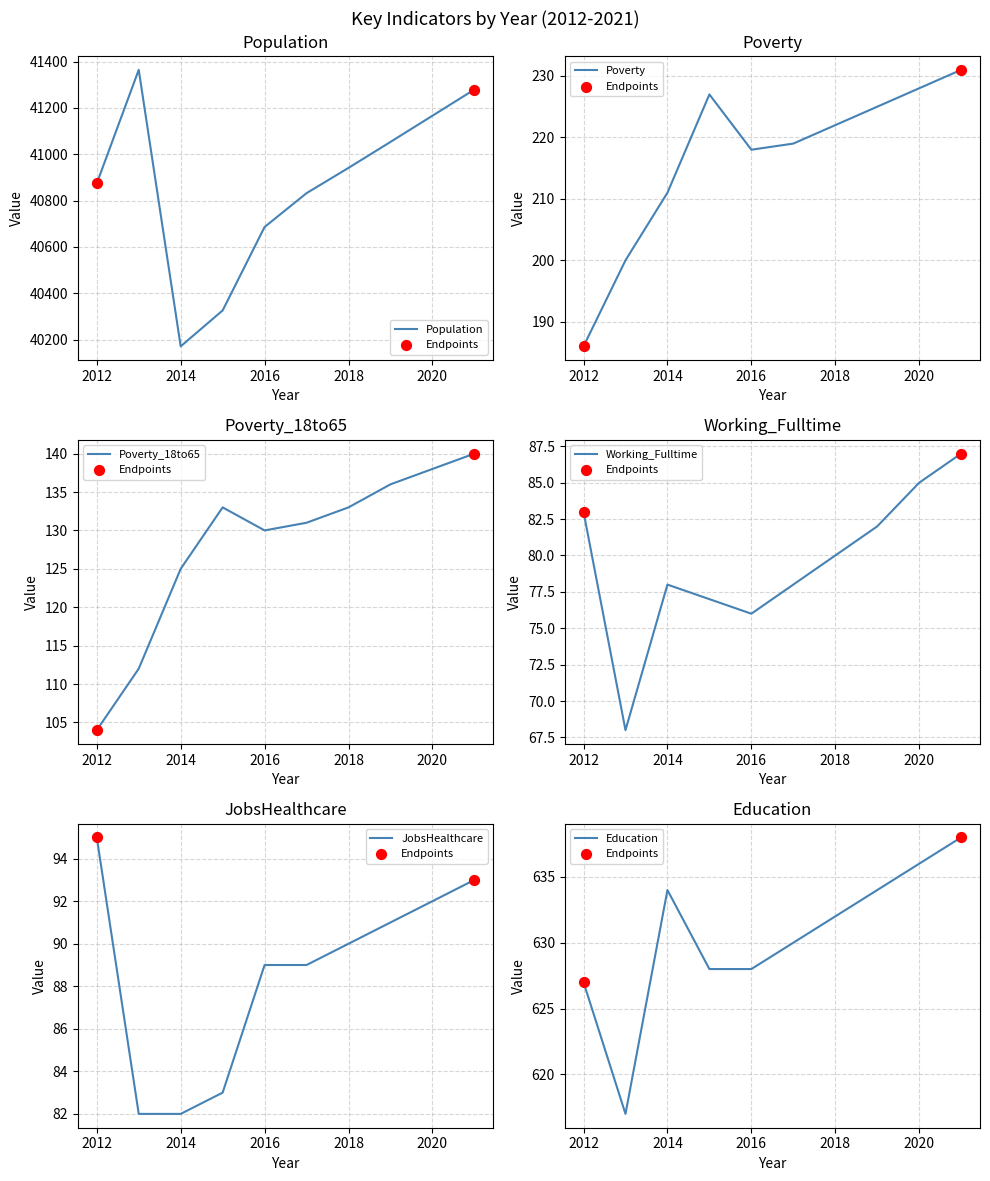

At which category is the sum across all series the highest?

2021